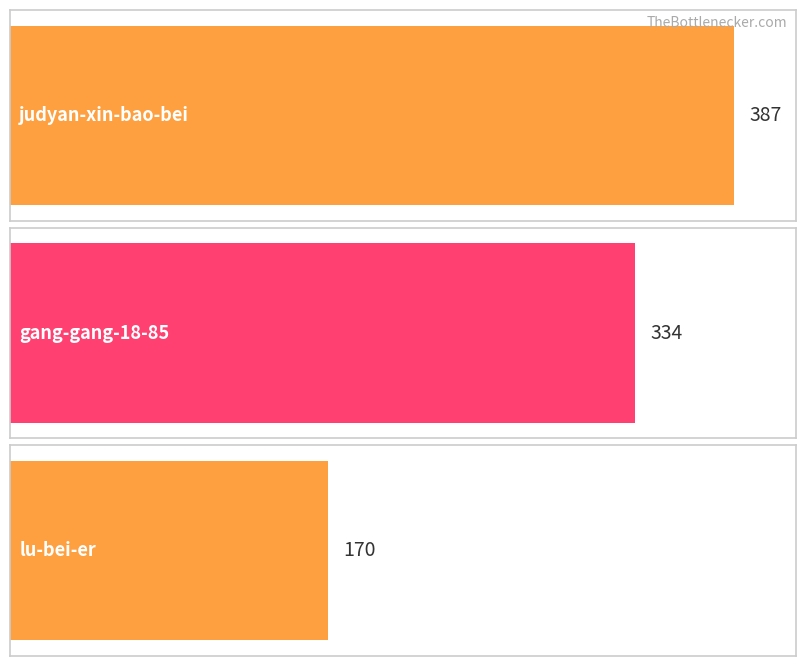

Reading left to right, what are all the values shown in this chart?

387	334	170